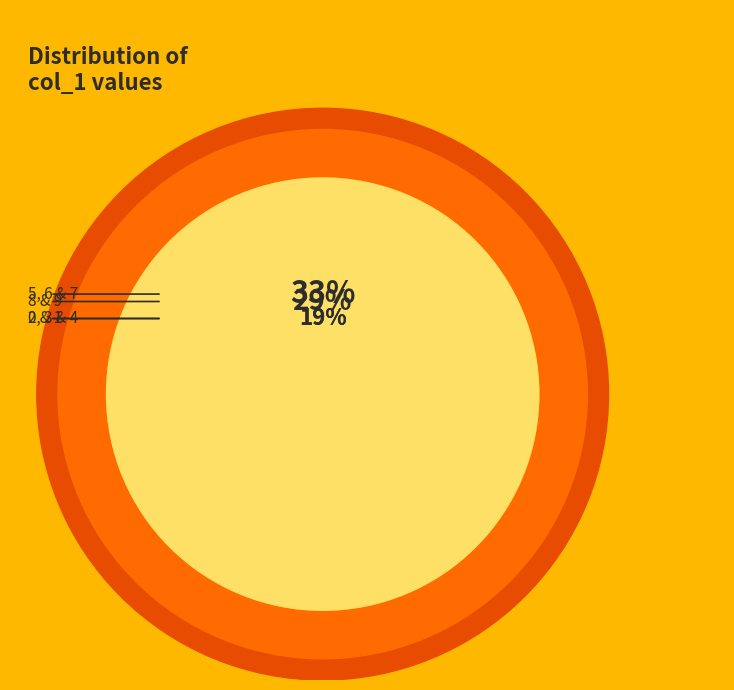

To the nearest percent, what is the combined percentage of 8 and 2?

20%